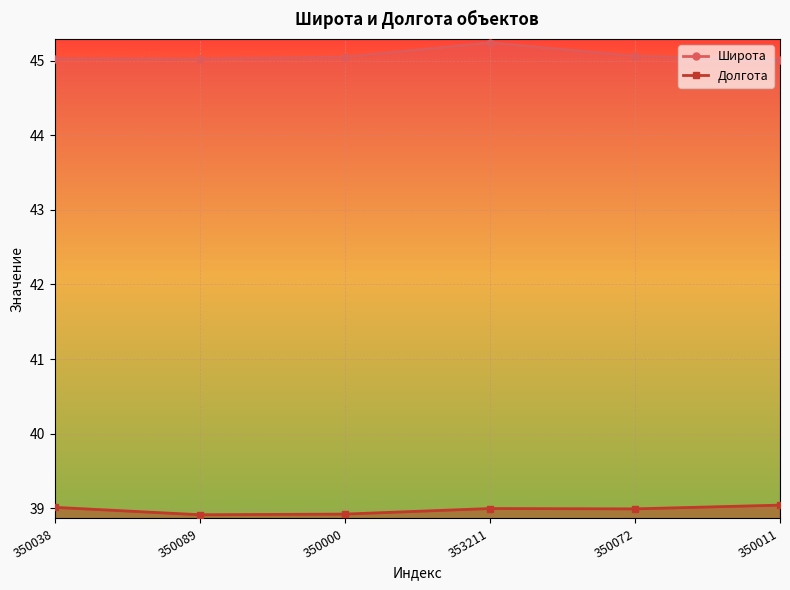

True or false: Долгота has a value of 39.0 at 350011.

True